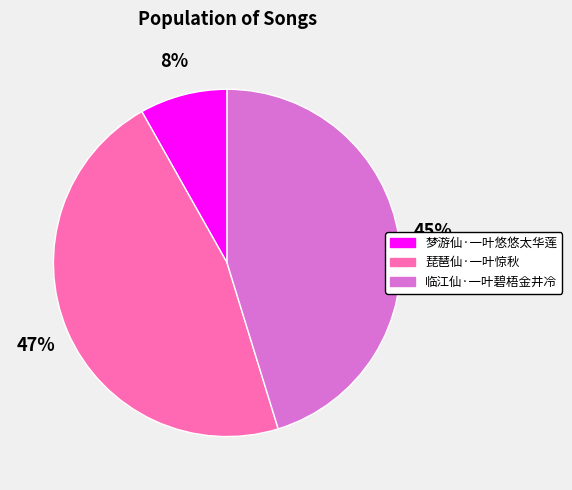

Is the sum of 琵琶仙·一叶惊秋 and 临江仙·一叶碧梧金井冷 greater than half?

Yes